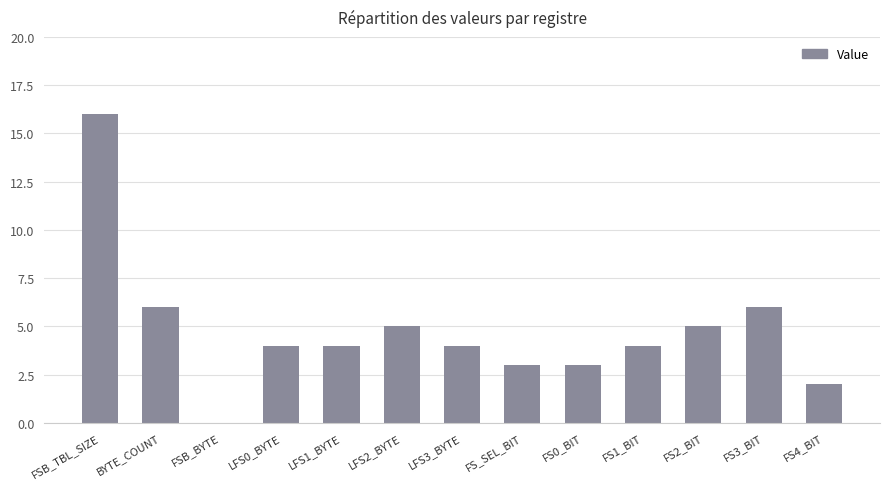

What is the approximate value at FSB_TBL_SIZE?

16